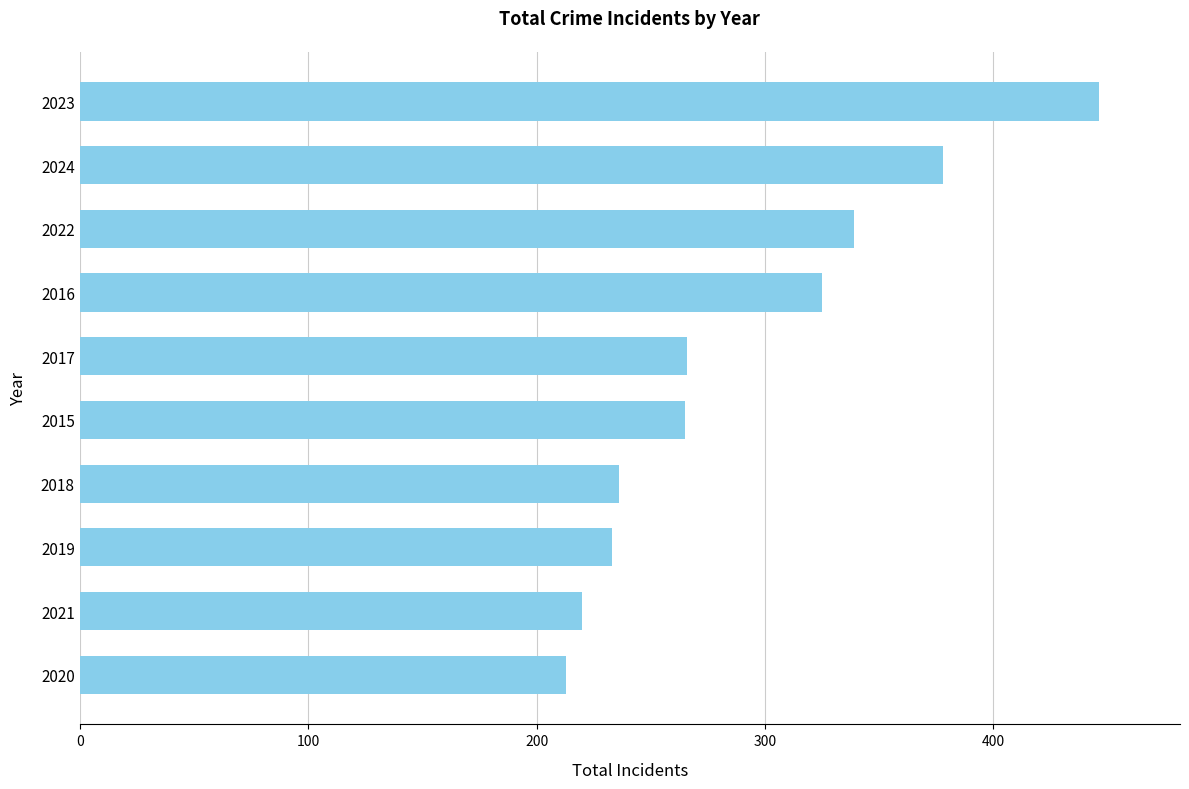

What is the sum of all values?

2921